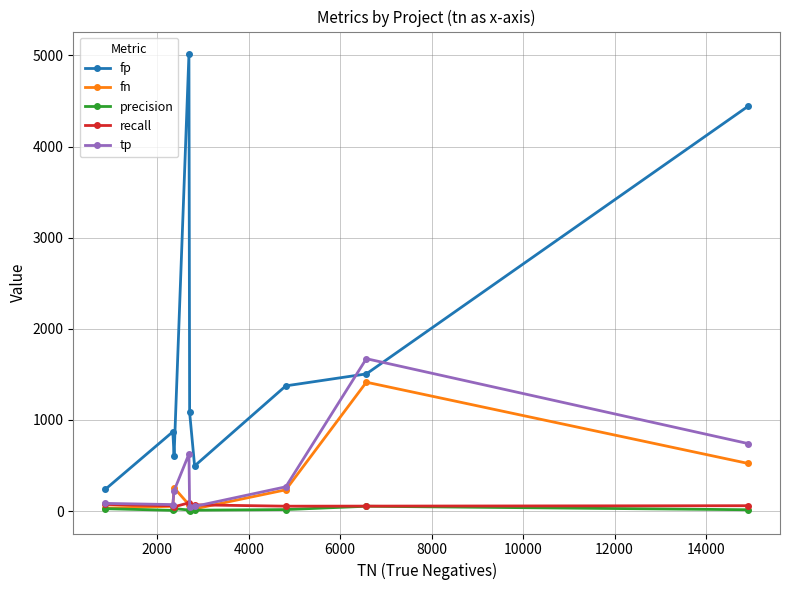

What is the greatest value displayed?

5012.0